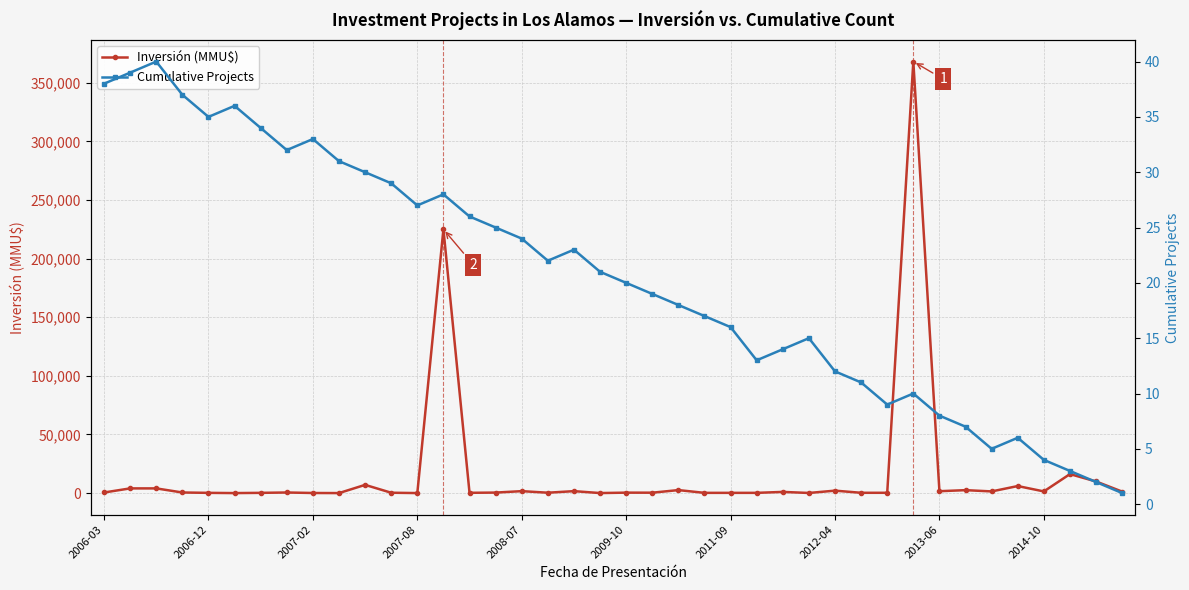

True or false: Inversión (MMU$) has more than 2 interior local peaks.

True